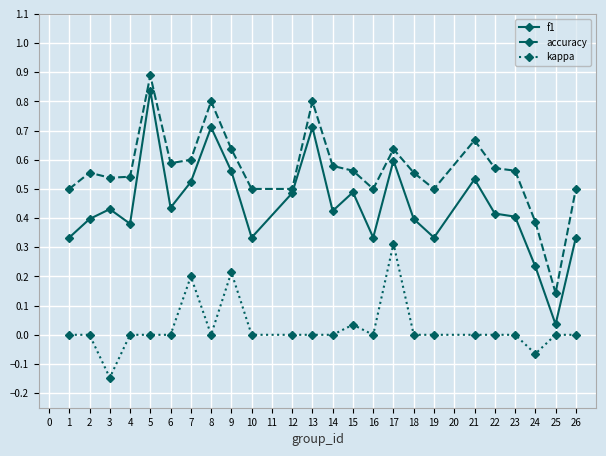

Which category has the highest value in the accuracy series?

5